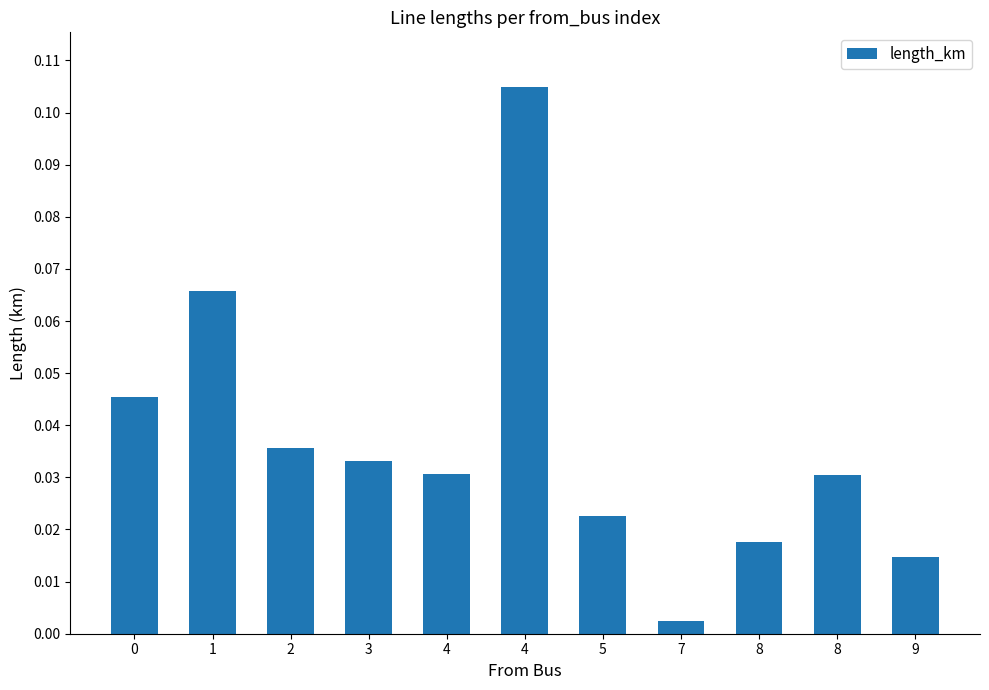

Are the bars horizontal?

No